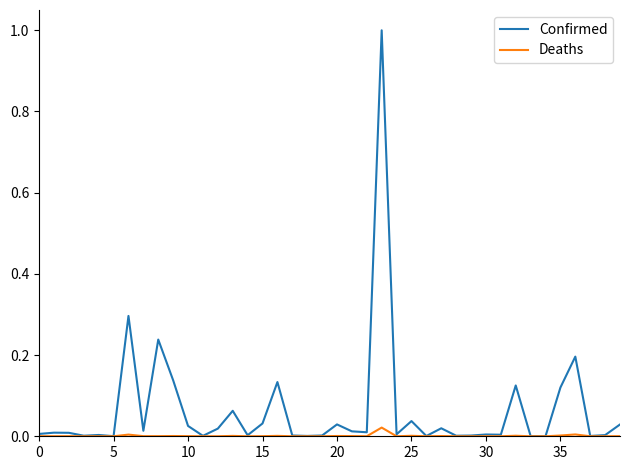

Rank the series by their maximum value, from lowest to highest.

Deaths, Confirmed